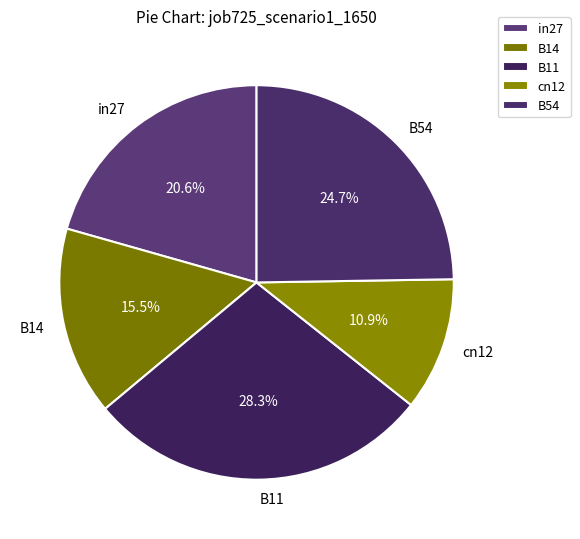

Which category has the smallest portion of the pie?

cn12